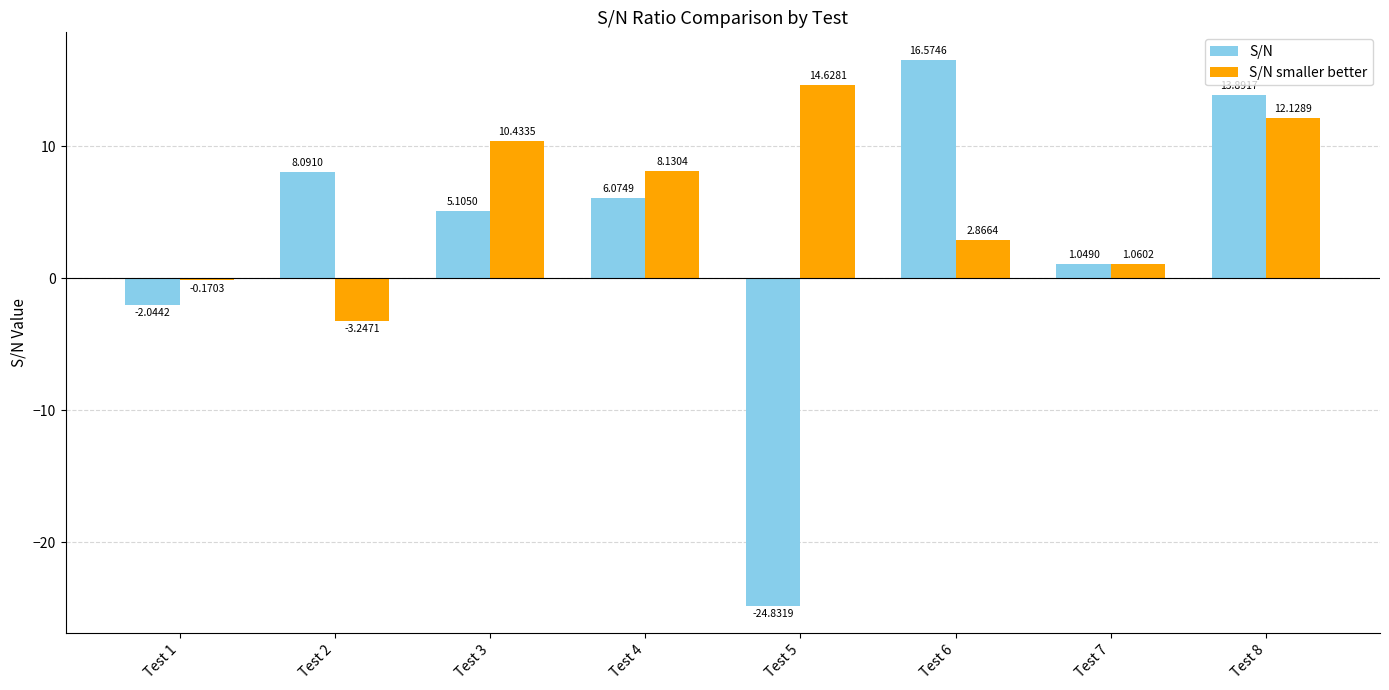

How many bars are there in each group?

2